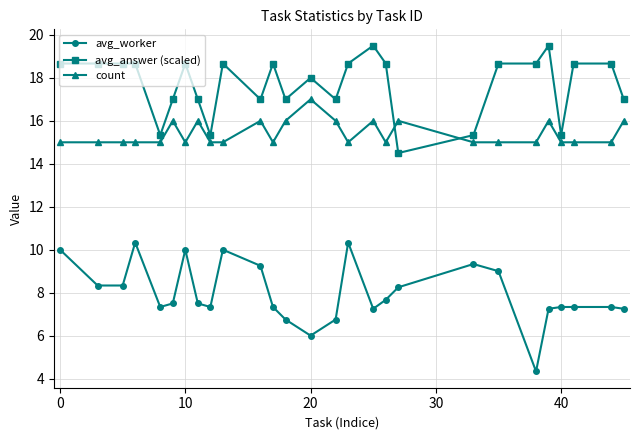

What is the value of the avg_worker point at the 14th from the left?

6.0